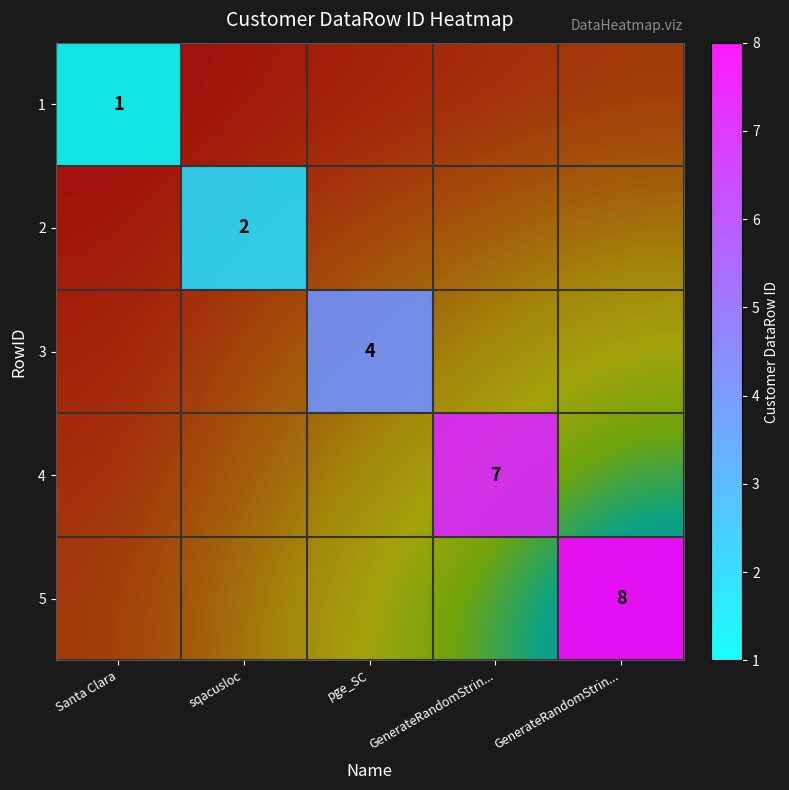

Rank the categories by 1 value from lowest to highest.

Santa Clara, sqacusloc, pge_SC, GenerateRandomStrin..., GenerateRandomStrin...